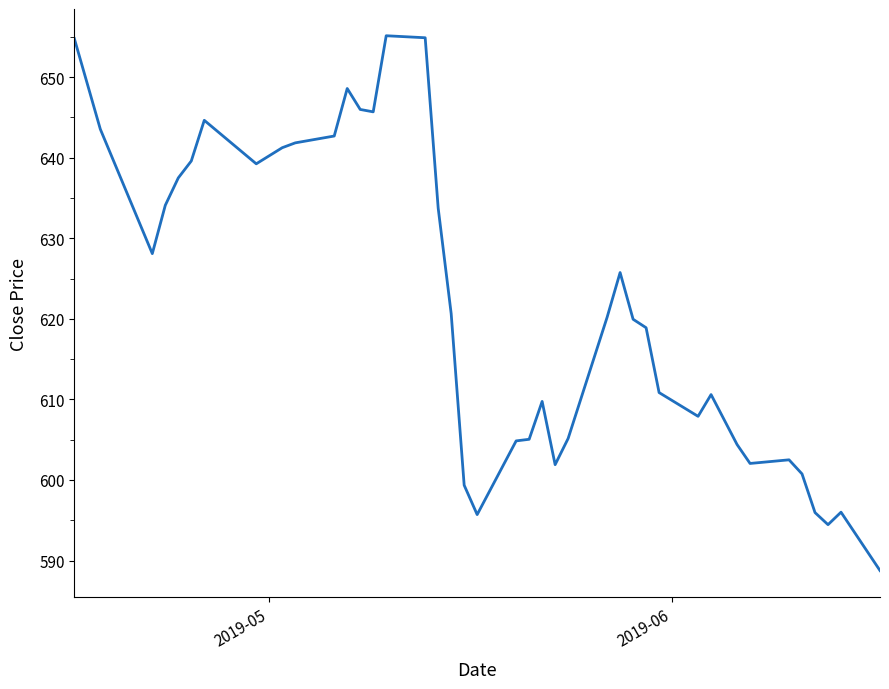

What is the difference between the maximum and minimum values?

66.4